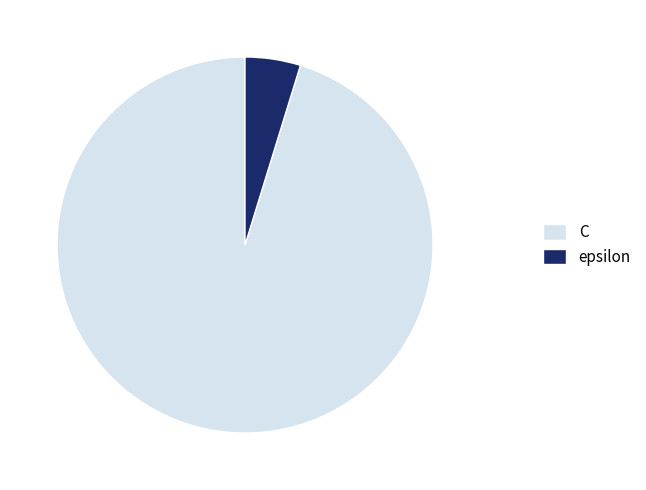

Count the number of slices in the pie.

2